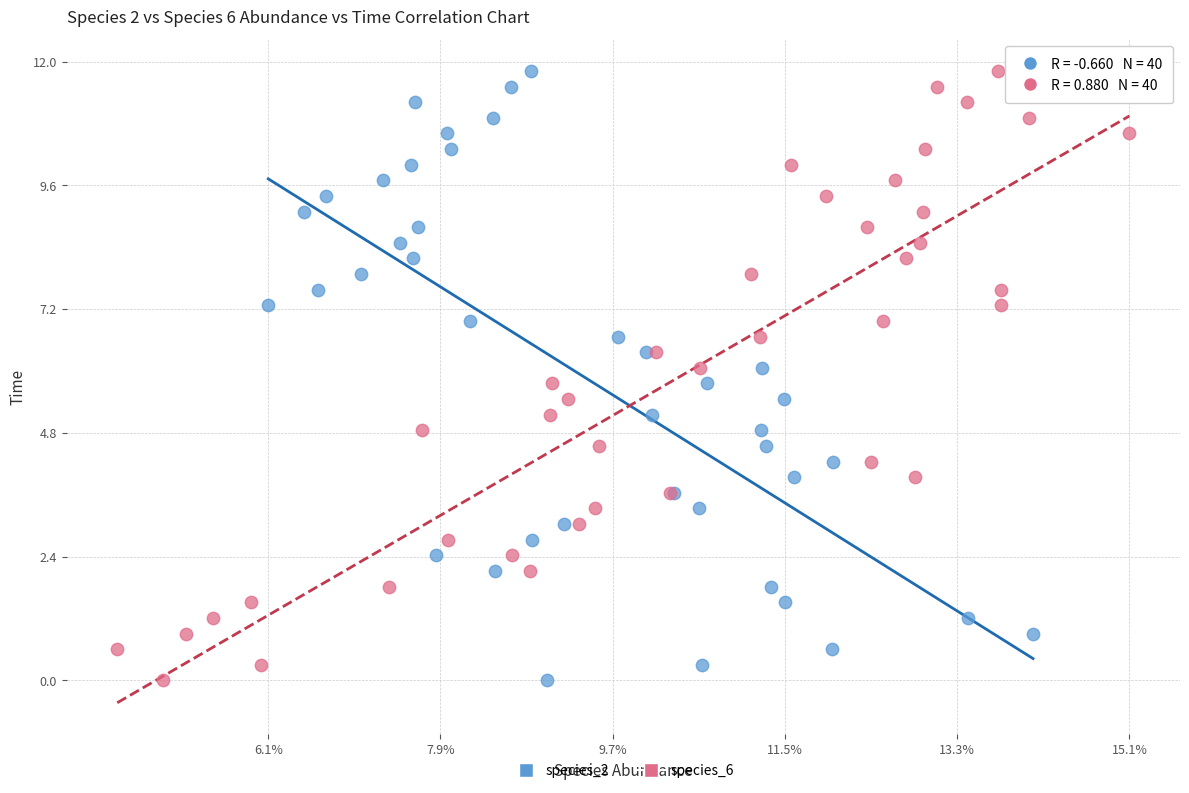

What are all the series names shown in the legend?

species_2, species_6